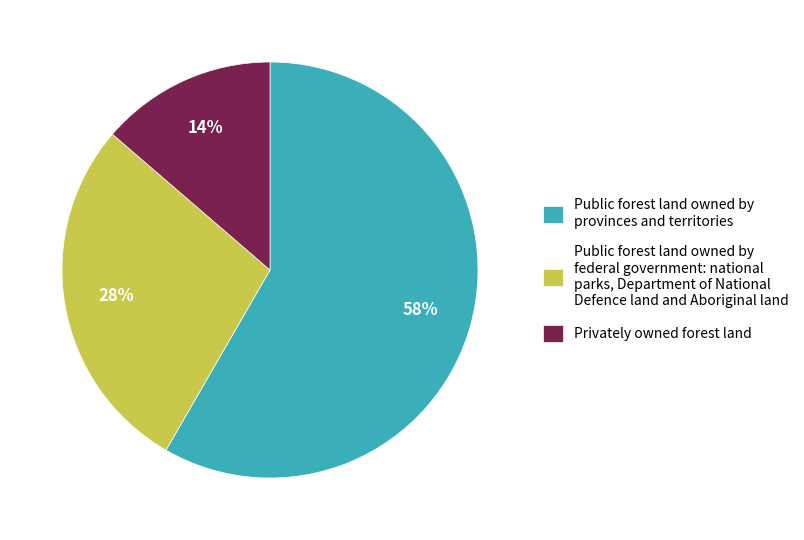

Combined, do Public forest land owned by federal government: national parks, Department of National Defence land and Aboriginal land and Privately owned forest land account for over 50%?

No